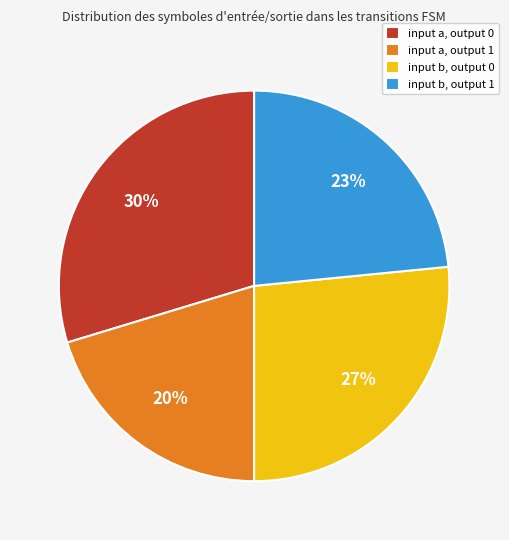

To the nearest percent, what portion does input a, output 0 represent?

30%